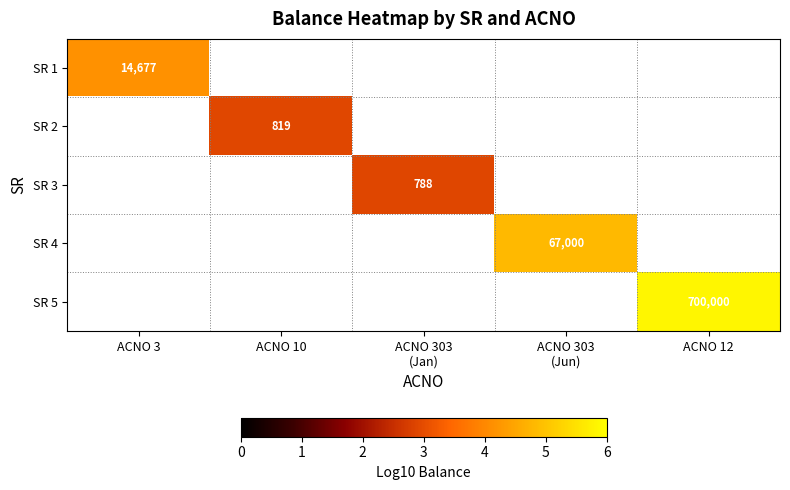

Rank the series at ACNO 303 (Jun) from highest to lowest value.

SR 1, SR 2, SR 3, SR 4, SR 5